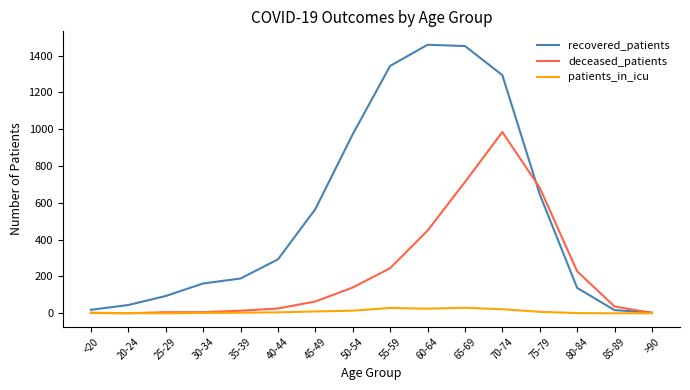

Where is deceased_patients nearest to the value 492?

60-64